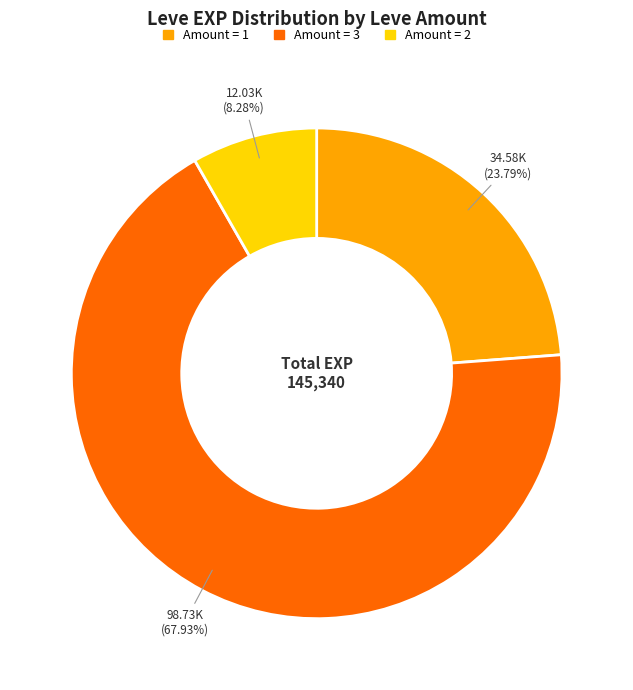

Does any single category account for the majority?

Yes